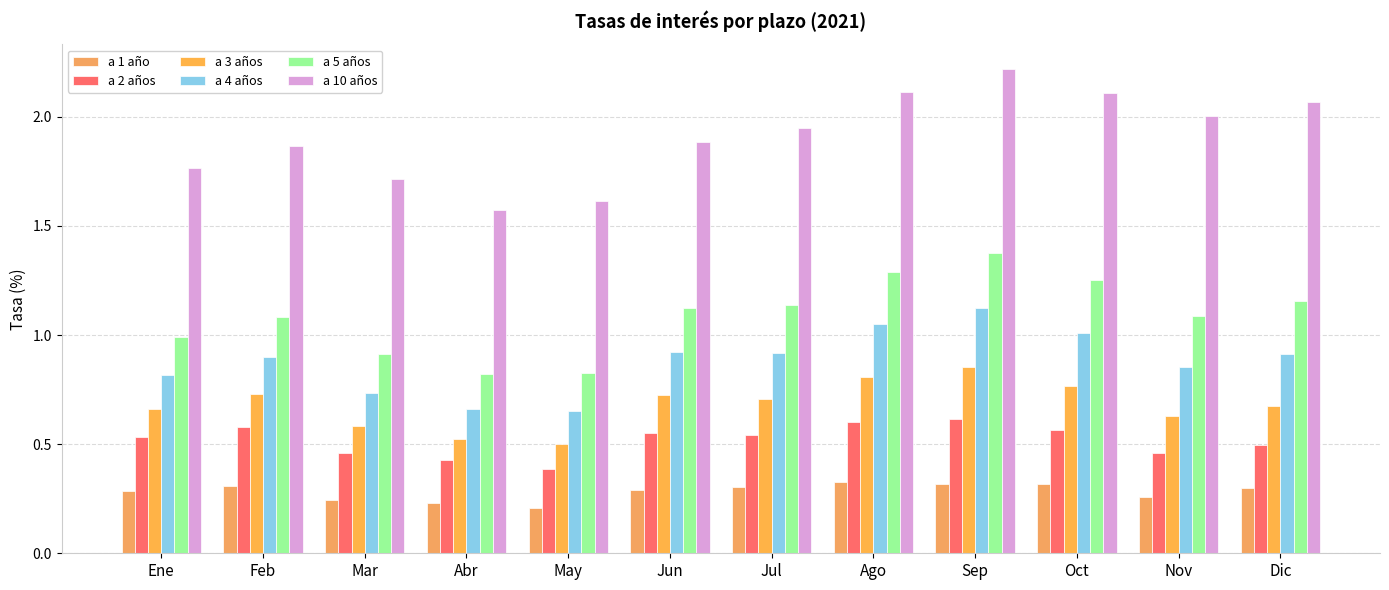

How many distinct data groups are displayed?

6